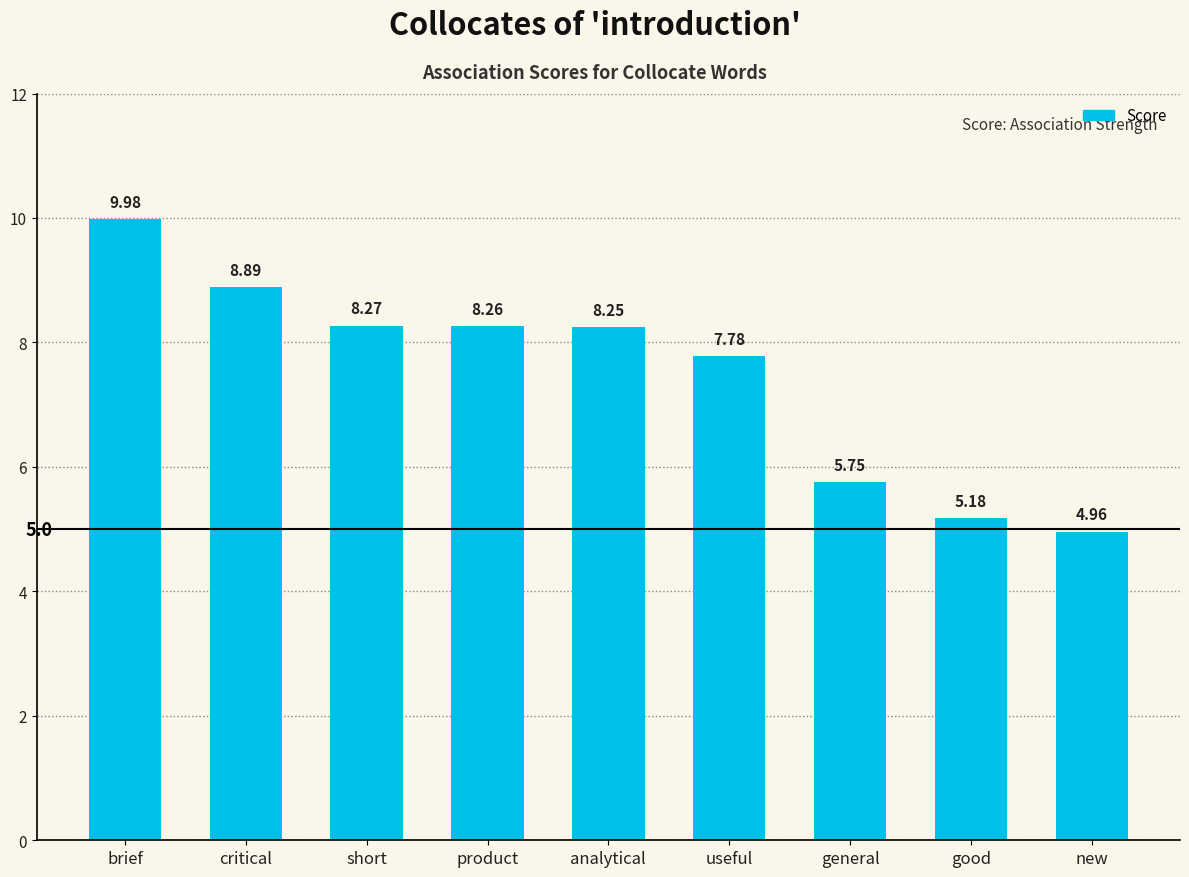

Approximately how many times larger is the value at short compared to critical?

0.9